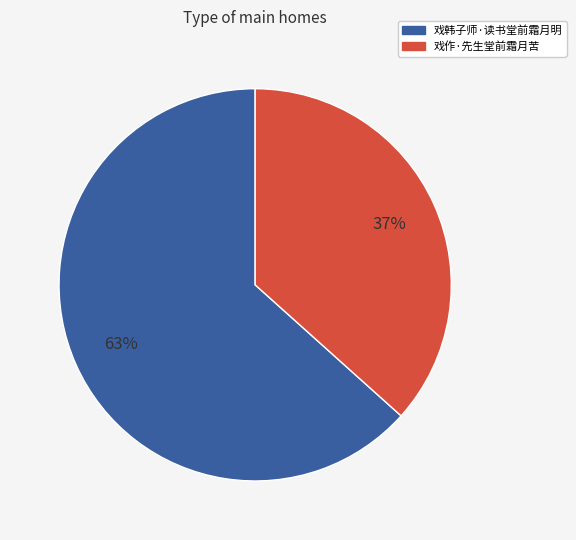

How many segments does this pie chart have?

2